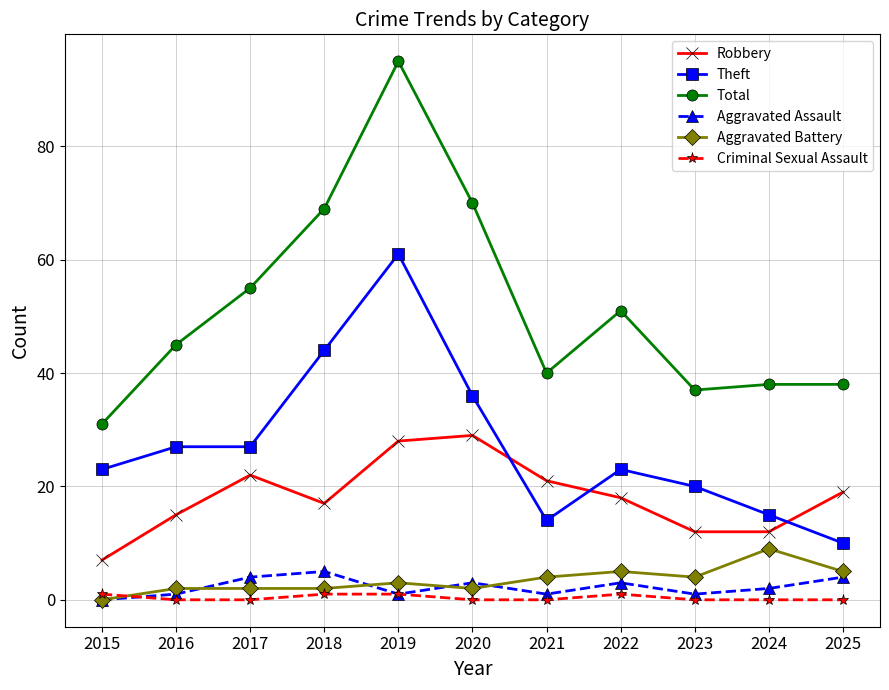

Reading right to left, extract all data points from this chart.

Robbery: 2025=19	2024=12	2023=12	2022=18	2021=21	2020=29	2019=28	2018=17	2017=22	2016=15	2015=7
Theft: 2025=10	2024=15	2023=20	2022=23	2021=14	2020=36	2019=61	2018=44	2017=27	2016=27	2015=23
Total: 2025=38	2024=38	2023=37	2022=51	2021=40	2020=70	2019=95	2018=69	2017=55	2016=45	2015=31
Aggravated Assault: 2025=4	2024=2	2023=1	2022=3	2021=1	2020=3	2019=1	2018=5	2017=4	2016=1	2015=0
Aggravated Battery: 2025=5	2024=9	2023=4	2022=5	2021=4	2020=2	2019=3	2018=2	2017=2	2016=2	2015=0
Criminal Sexual Assault: 2025=0	2024=0	2023=0	2022=1	2021=0	2020=0	2019=1	2018=1	2017=0	2016=0	2015=1